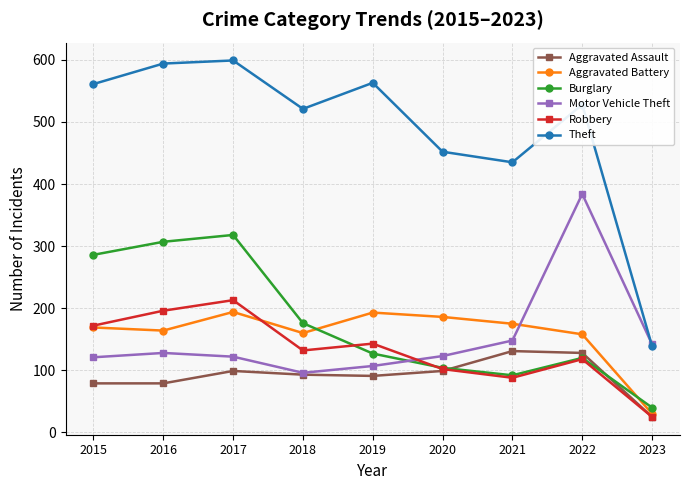

True or false: Burglary has more than 0 points higher than both neighbors.

True